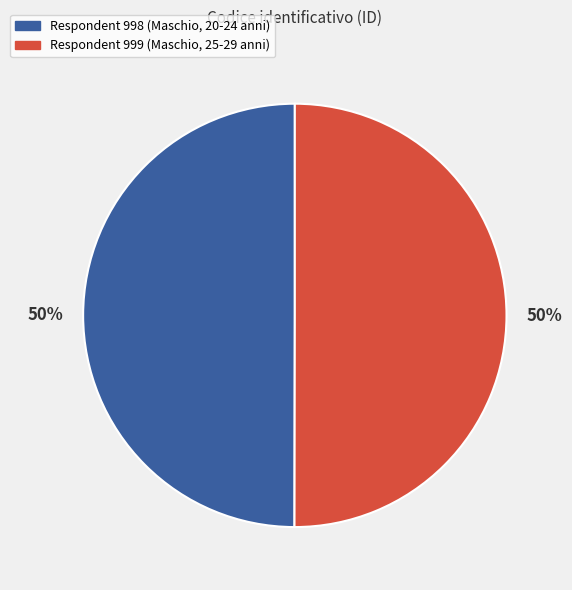

To the nearest percent, what is the average slice percentage?

50%